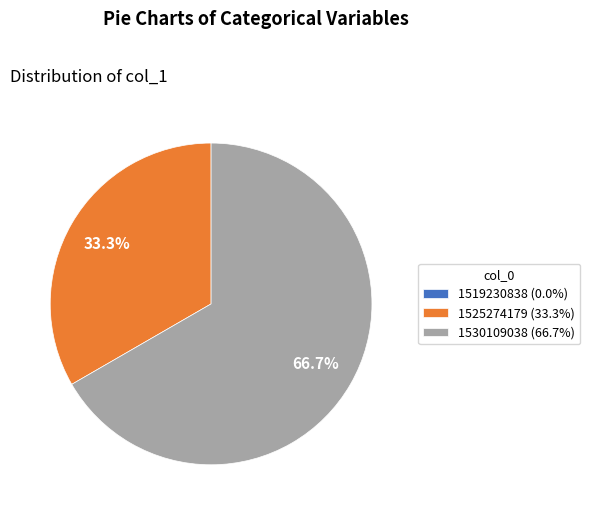

Is the sum of 1530109038 (66.7%) and 1525274179 (33.3%) greater than half?

Yes